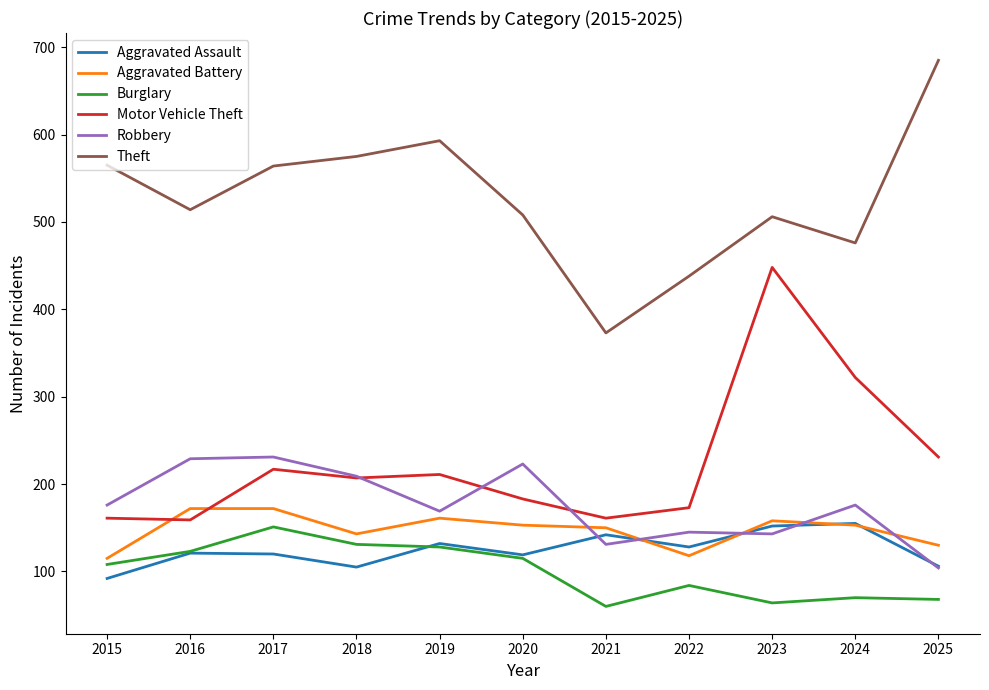

True or false: Theft has more than 1 interior local peaks.

True